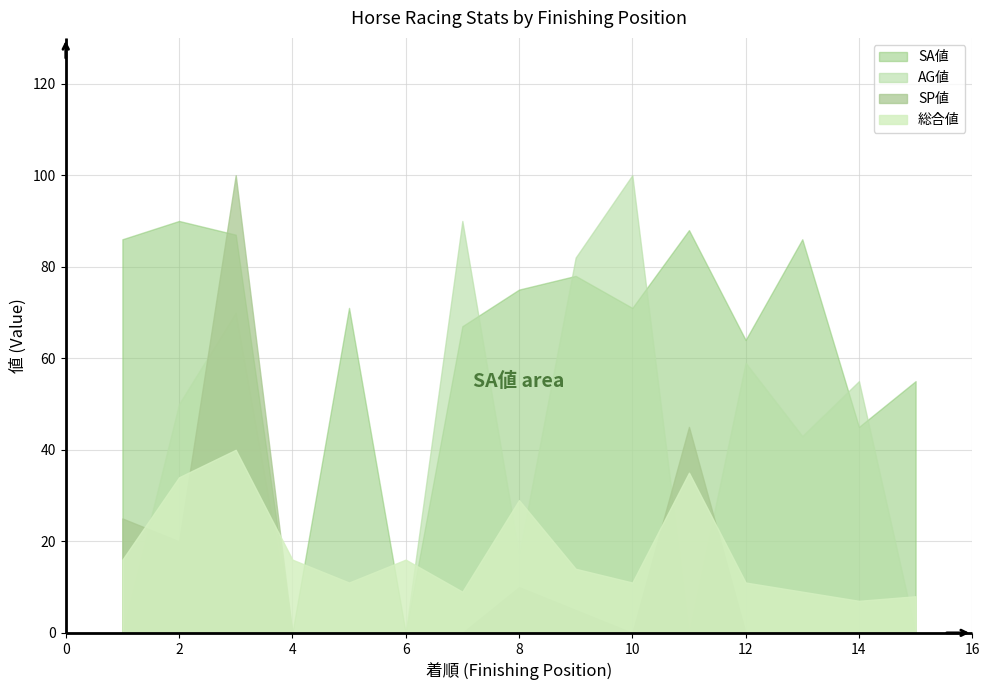

What is the difference between the second highest and minimum values in the SA値 series?

88